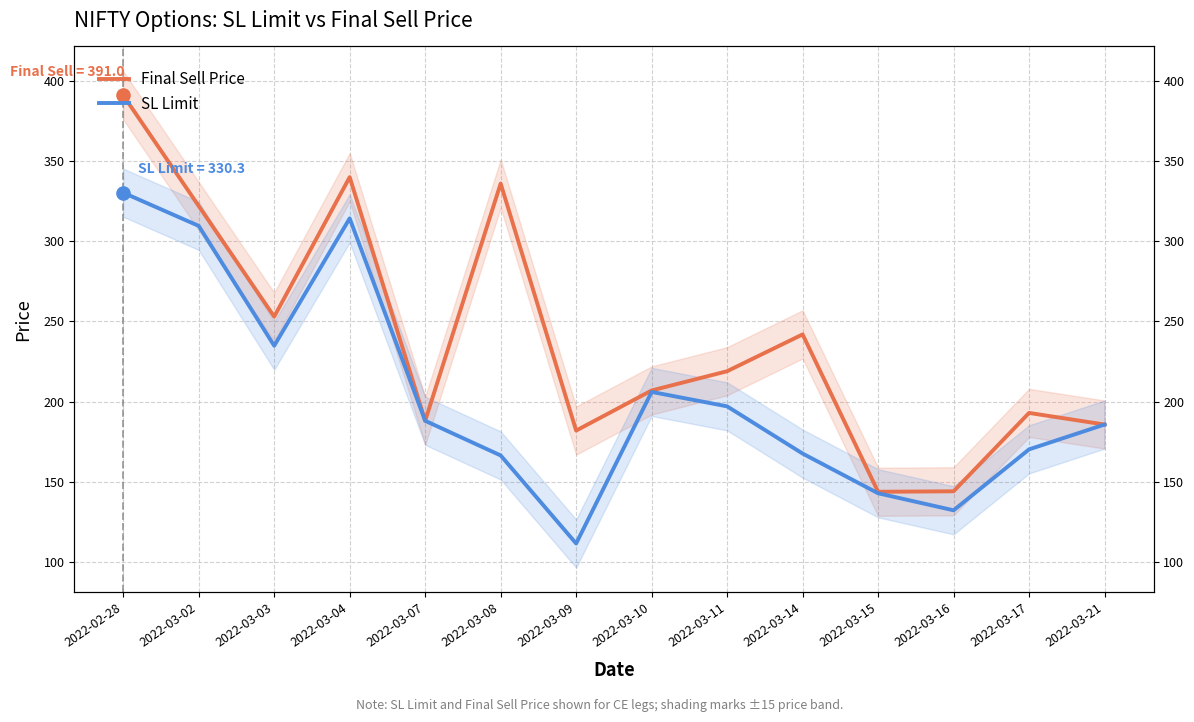

What are all the series names shown in the legend?

Final Sell Price, SL Limit